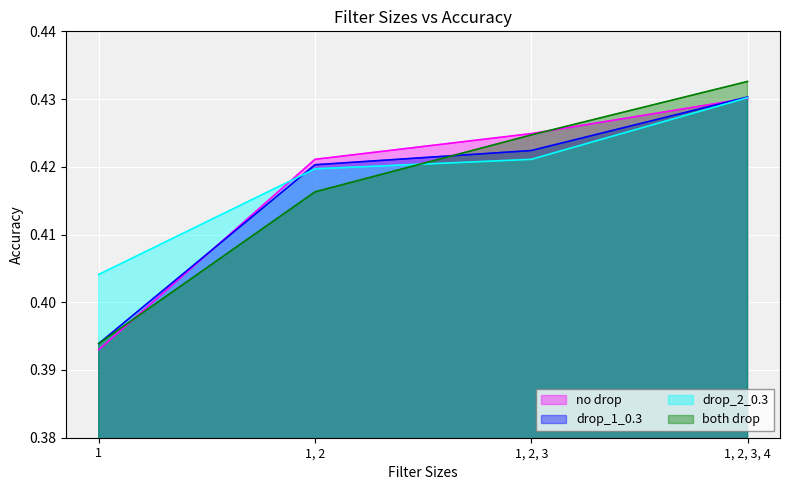

At which label is drop_1_0.3 closest to 0?

1